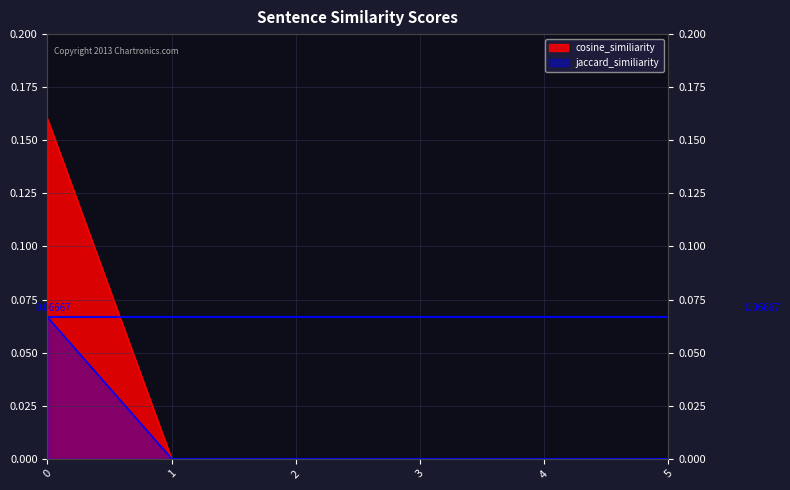

True or false: cosine_similiarity and jaccard_similiarity cross at least once.

False